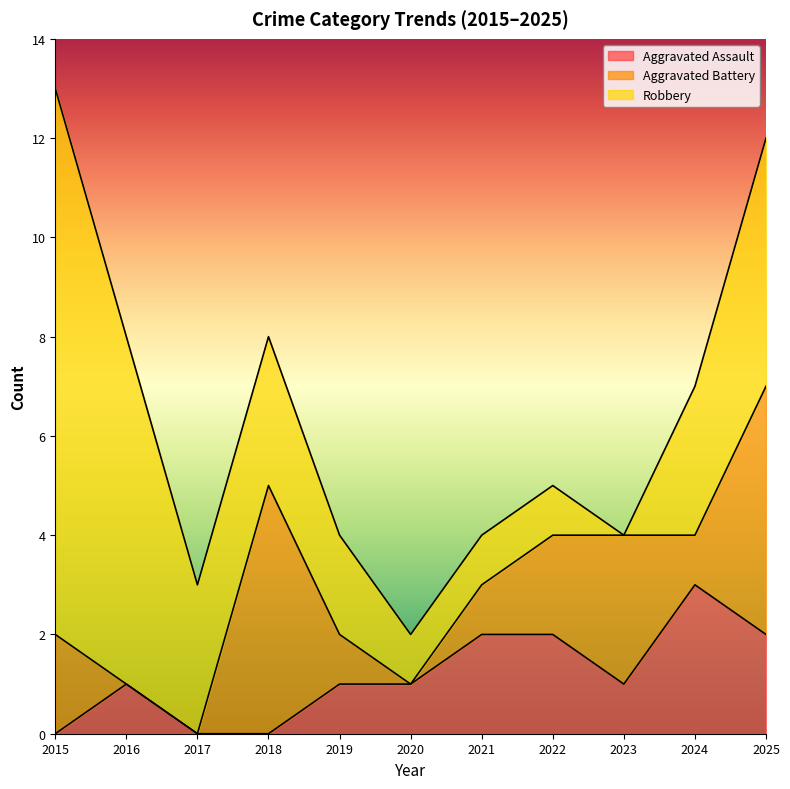

Is the value of Aggravated Battery at 2021 greater than the value of Aggravated Assault at 2020?

No